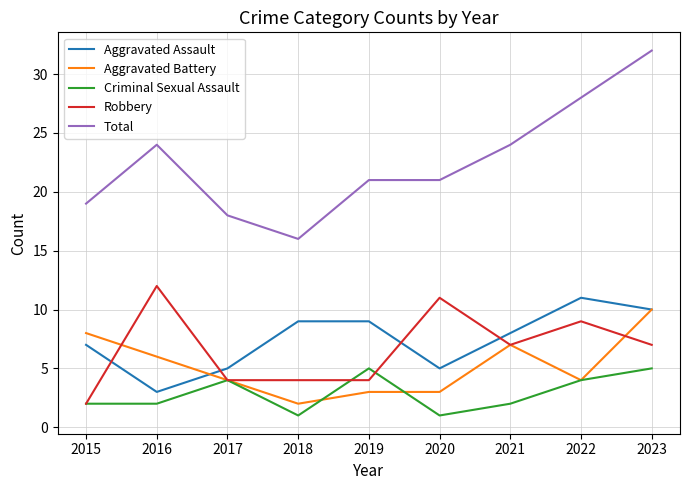

After their last crossing, which series has the higher values: Robbery or Aggravated Assault?

Aggravated Assault